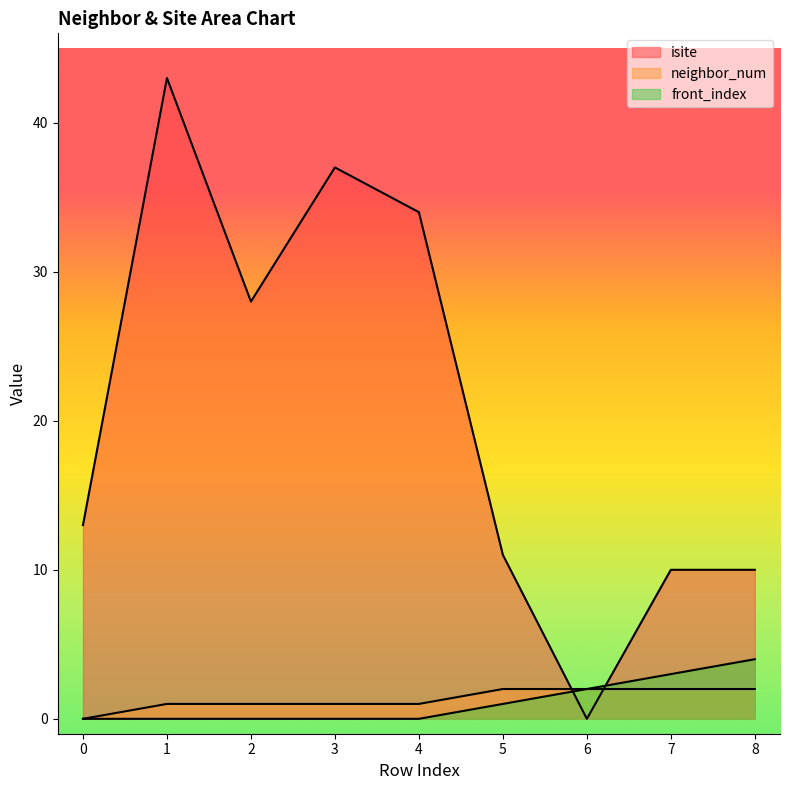

What is the difference between the maximum and minimum values in the neighbor_num series?

2